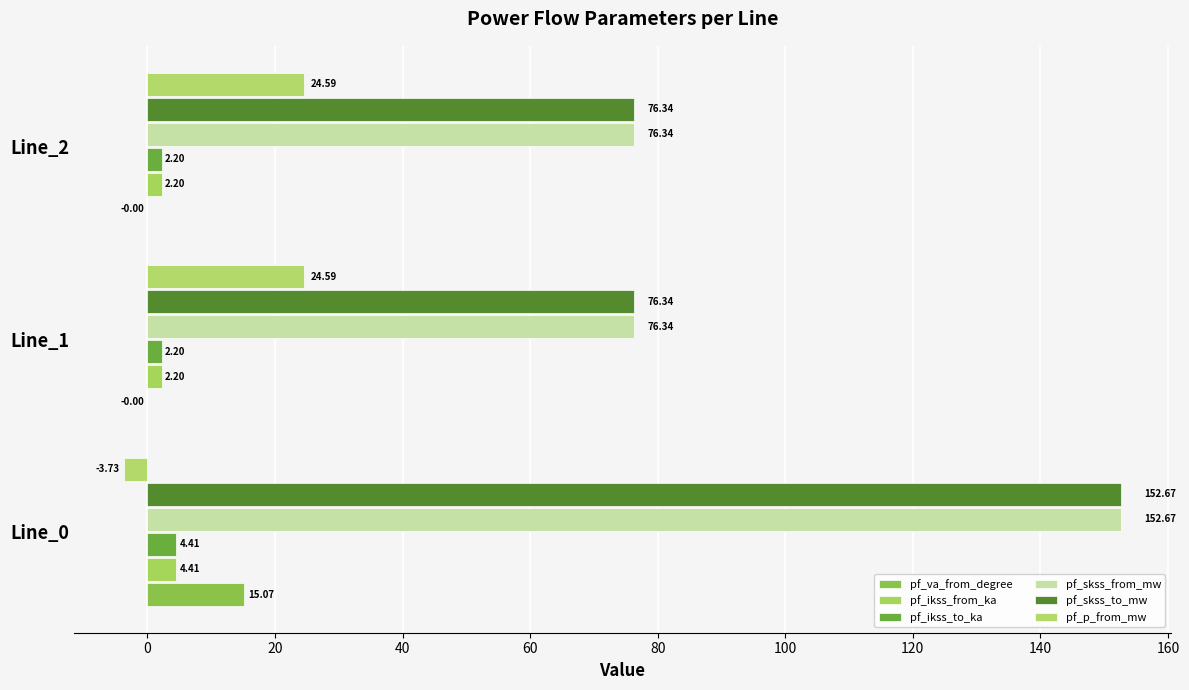

How many data points does each series have?

3